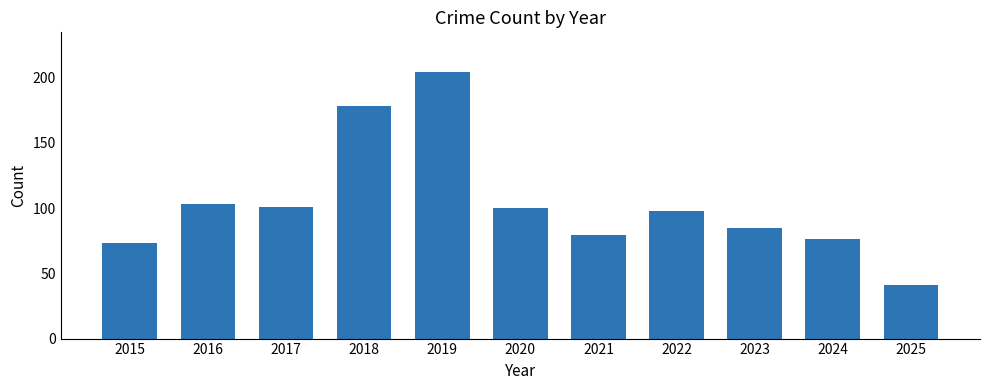

What is the change in value from 2018 to 2025?

-137